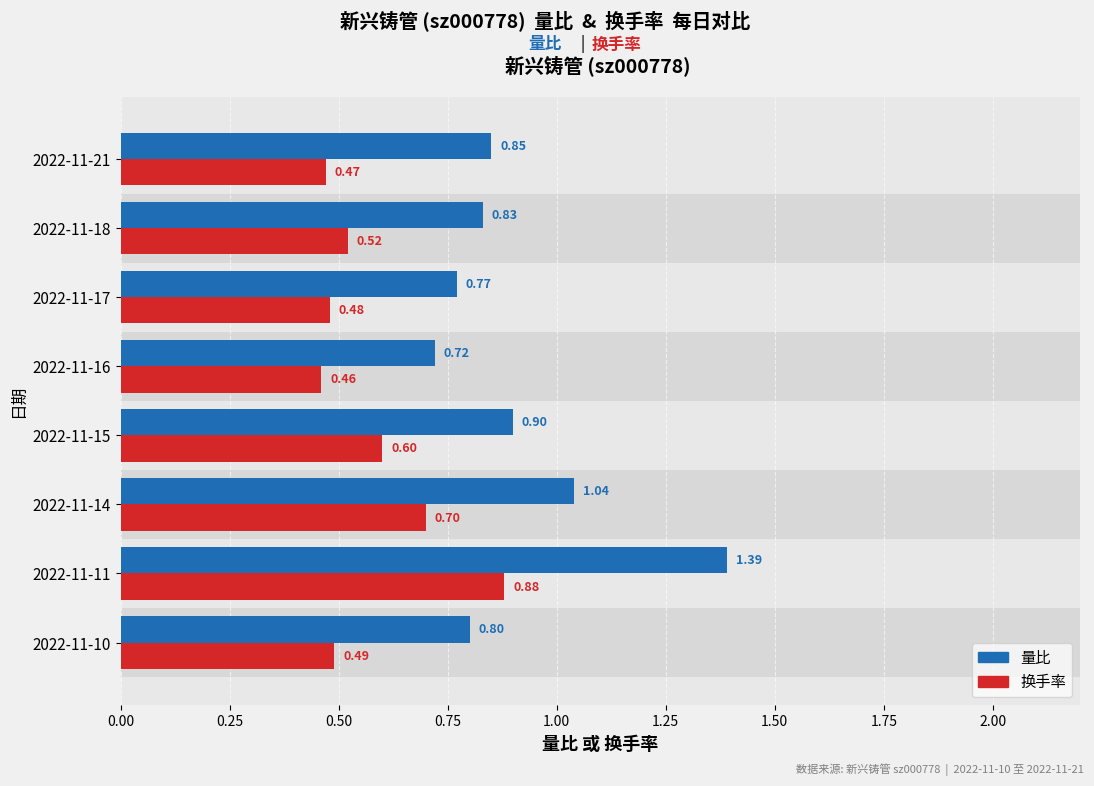

What is the maximum value shown in the chart?

1.4